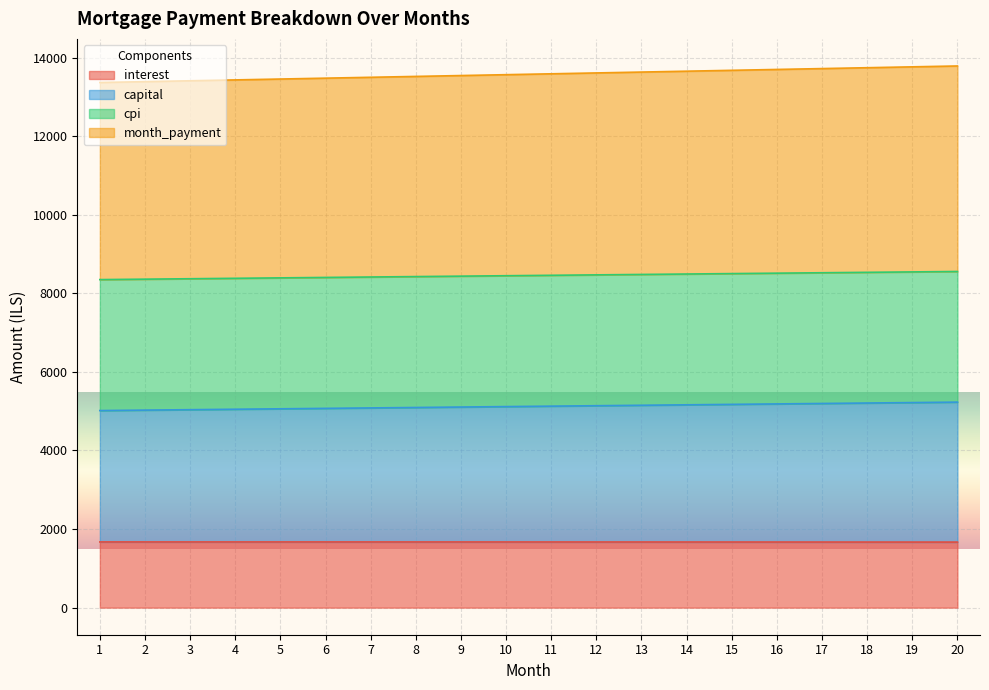

True or false: month_payment and interest cross at least once.

False